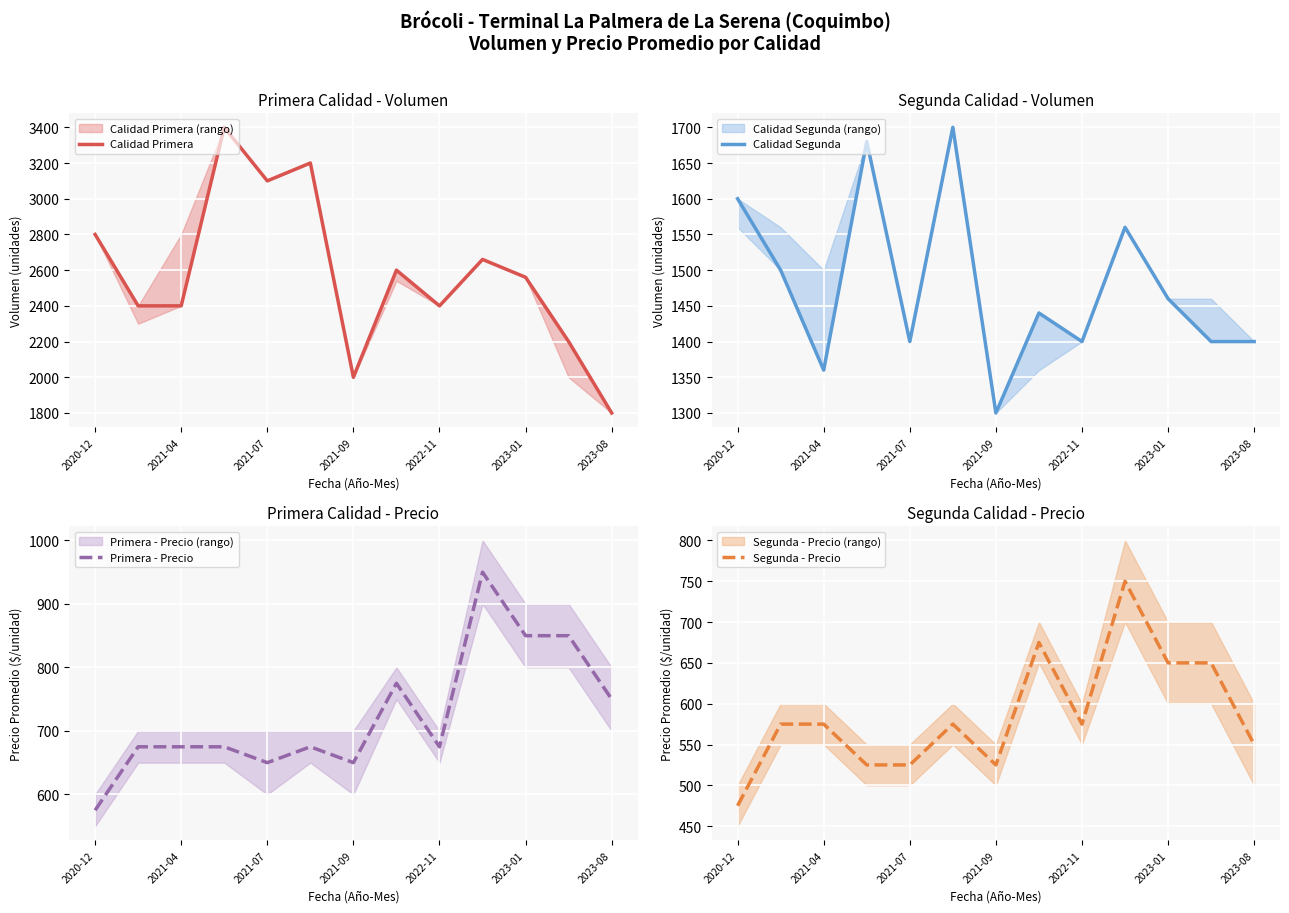

At how many categories does at least one series exceed 1464?

13